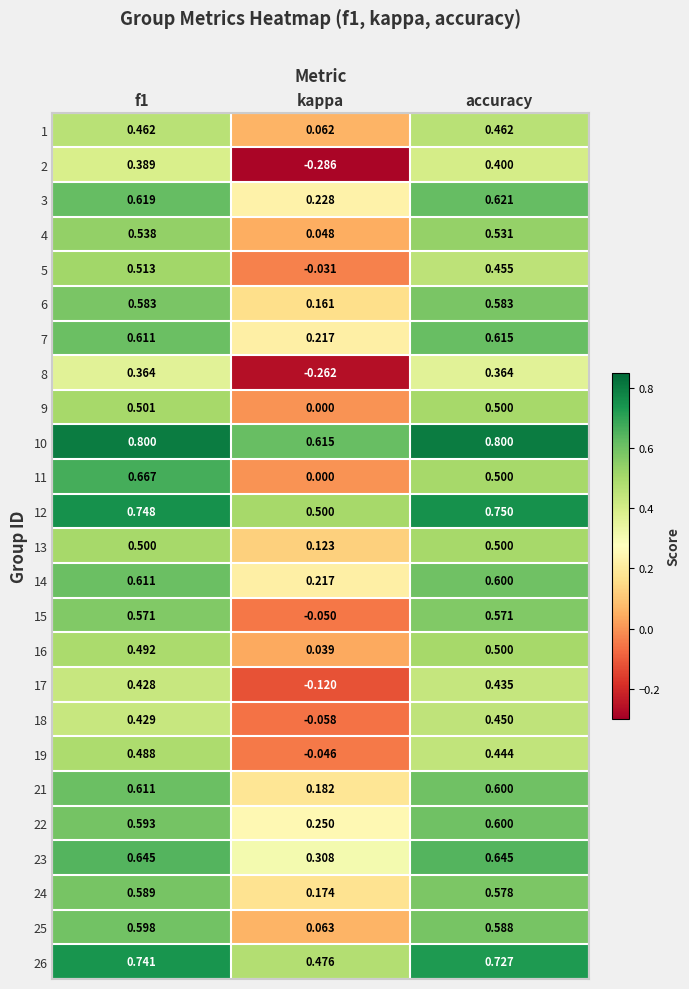

At which label is 2 closest to 0?

kappa